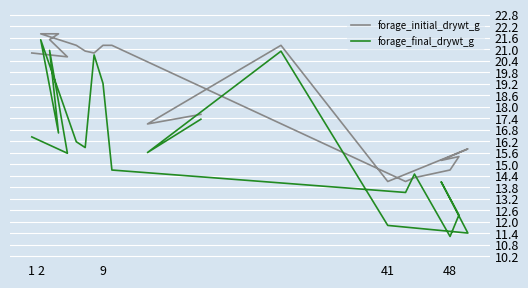

Where does the forage_initial_drywt_g series first go above 20?

1